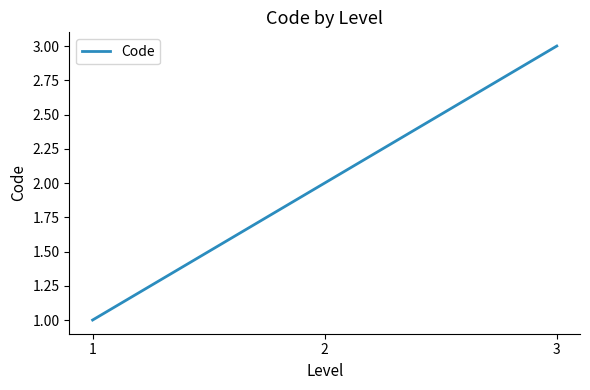

Which has a higher value, 2 or 1?

2